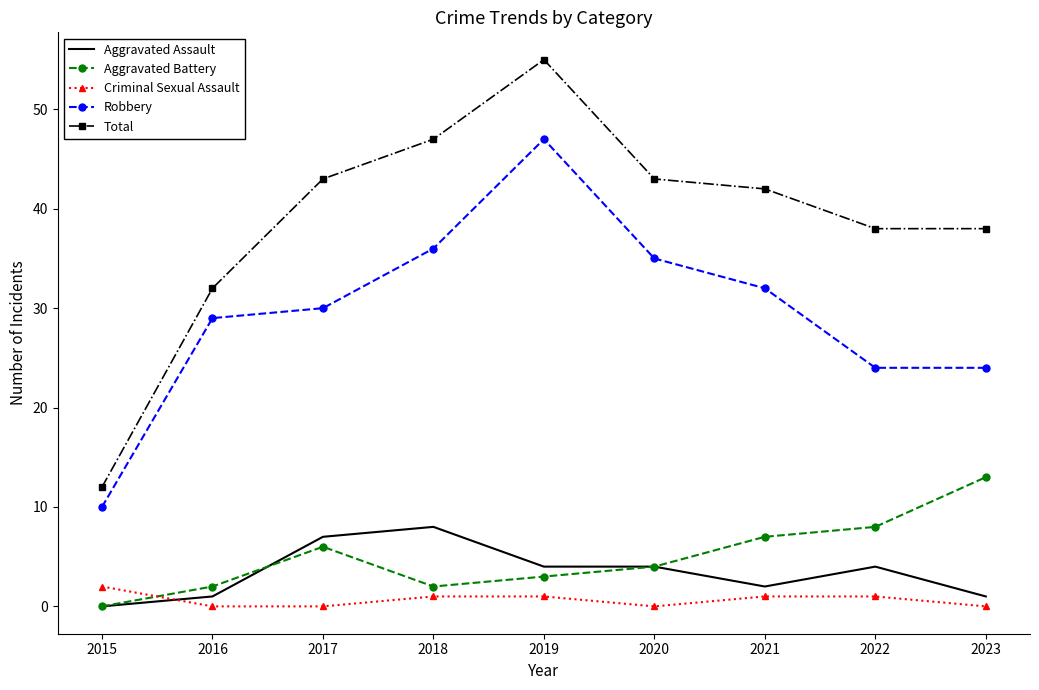

What value does the Total series have at 2016?

32